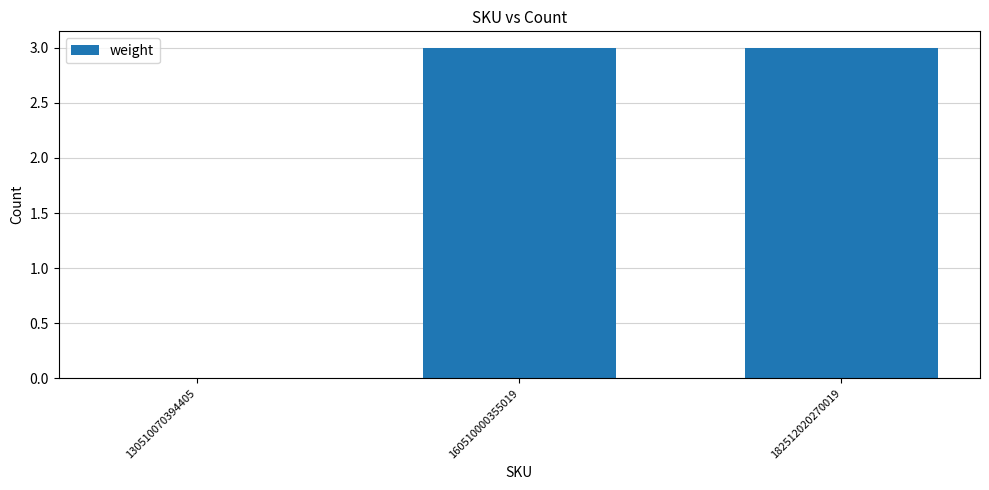

What value does the data have at 160510000355019?

3